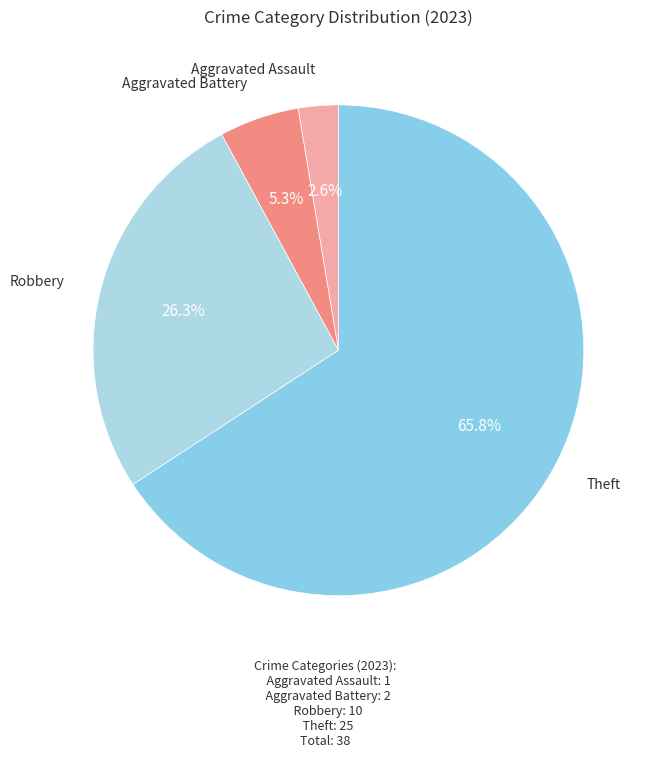

How many slices are in this pie chart?

4